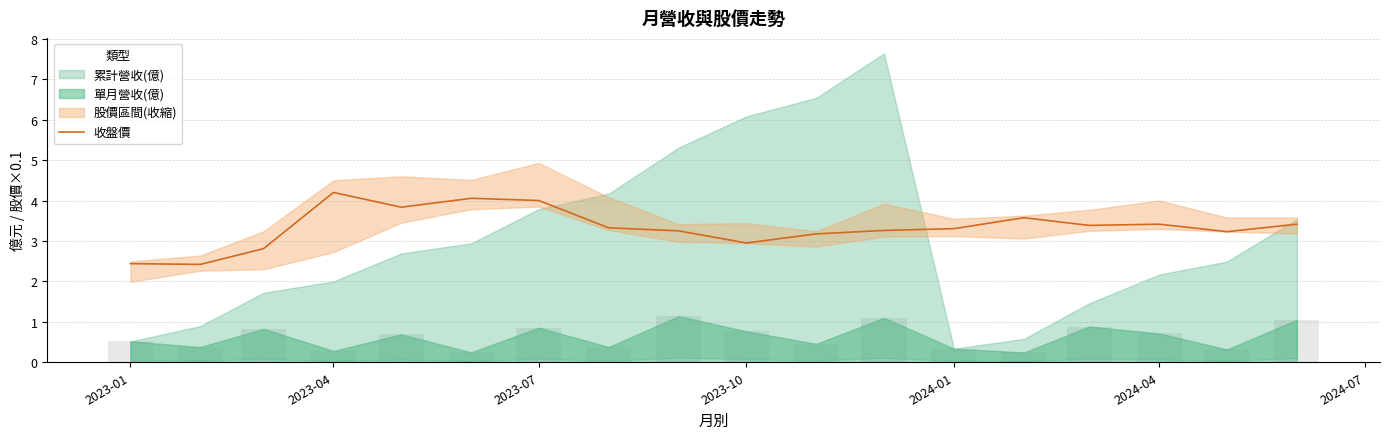

The chart shows a value of 4.7 at 16. True or false?

False